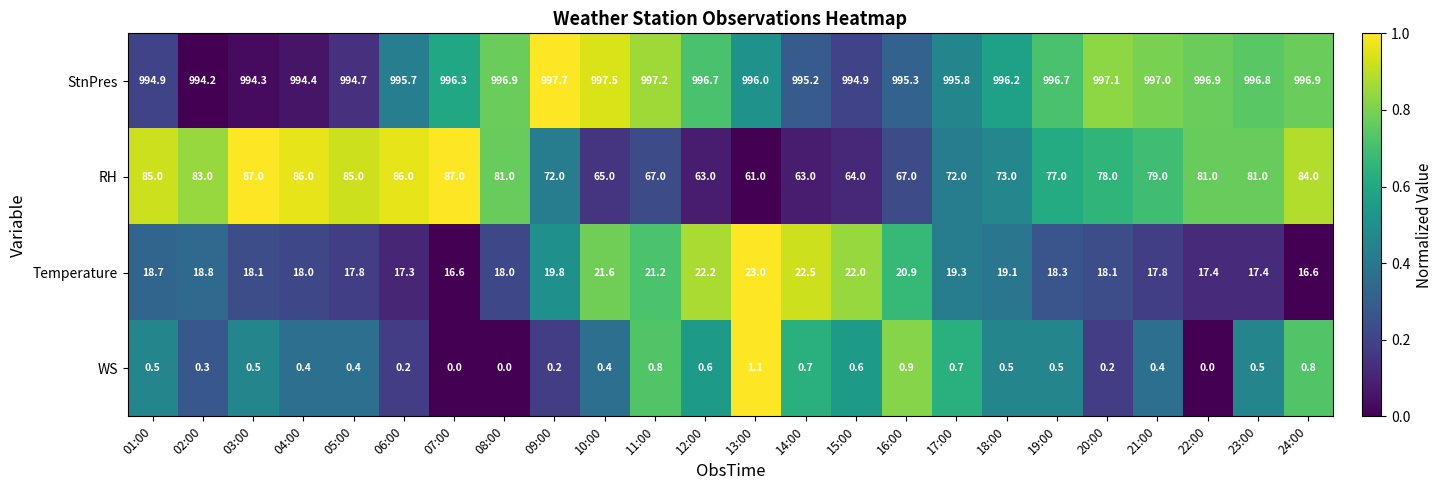

At 11:00, list the series in order from largest to smallest.

StnPres, RH, Temperature, WS